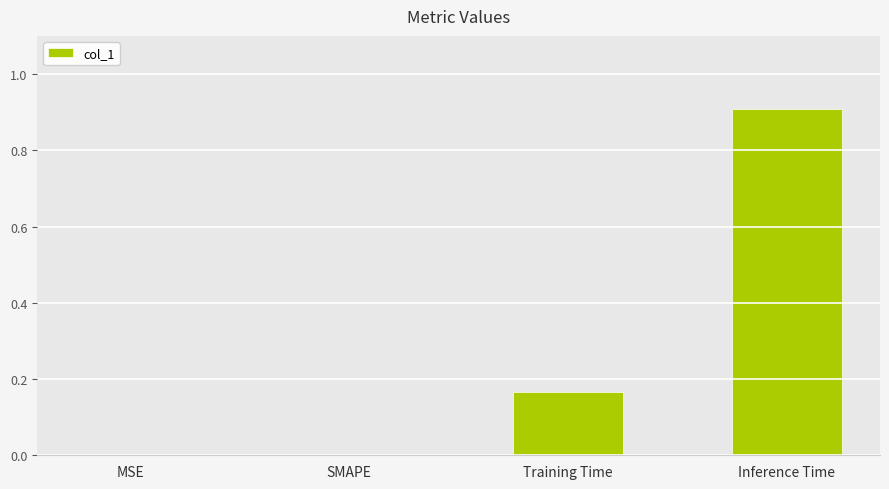

Which has a higher value, Training Time or SMAPE?

Training Time